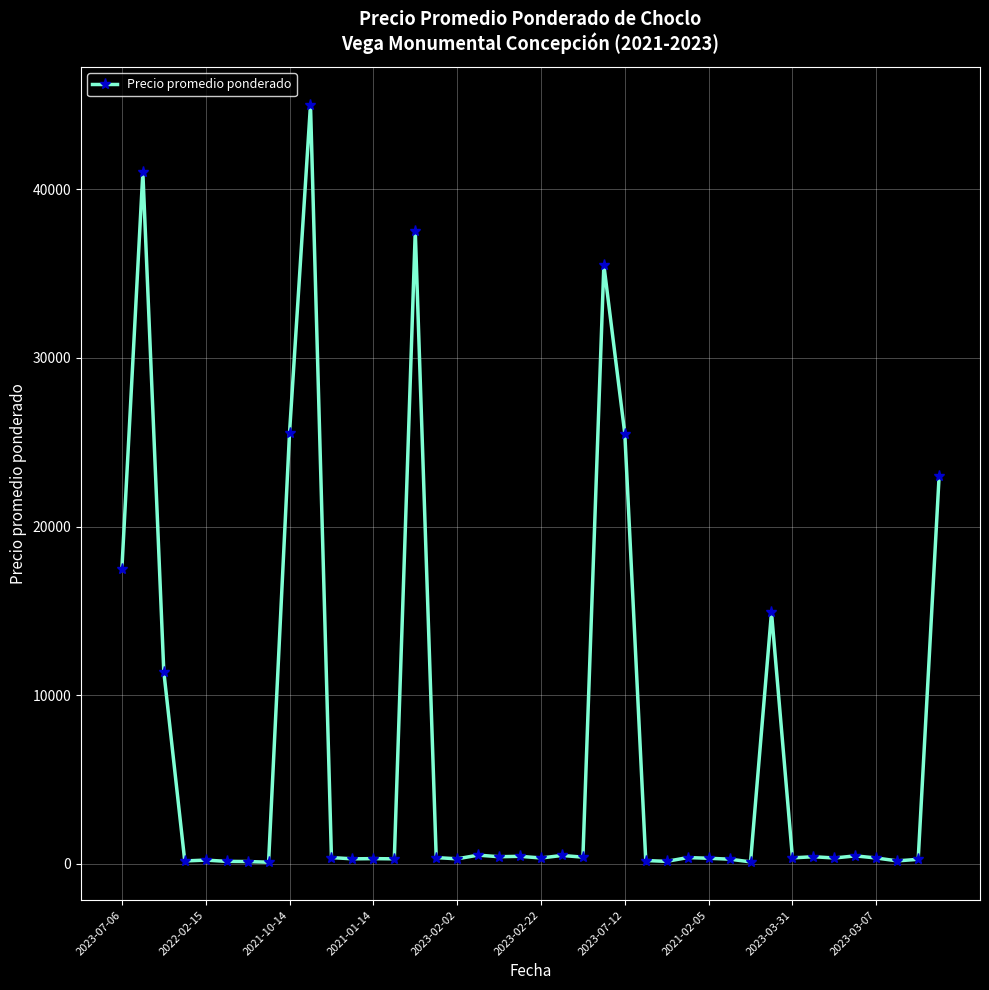

True or false: the data has more than 2 interior local peaks.

True